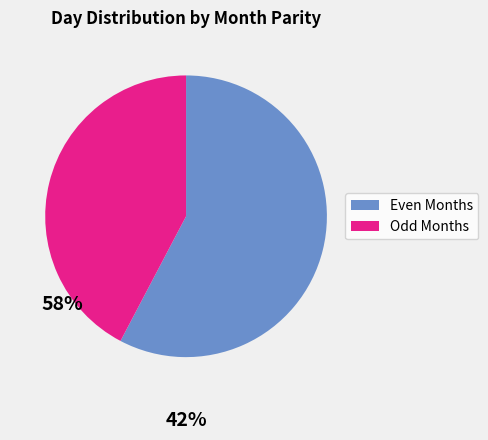

What is the ratio of the value at Odd Months to the value at Even Months?

0.7